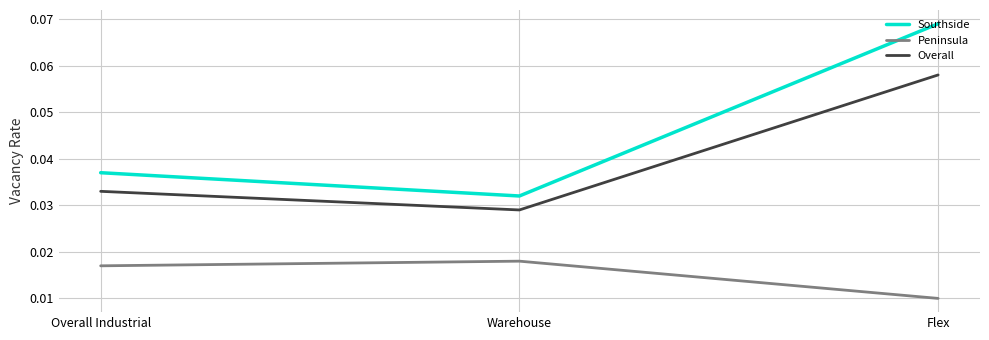

List the series in order of their peak value, lowest first.

Peninsula, Overall, Southside